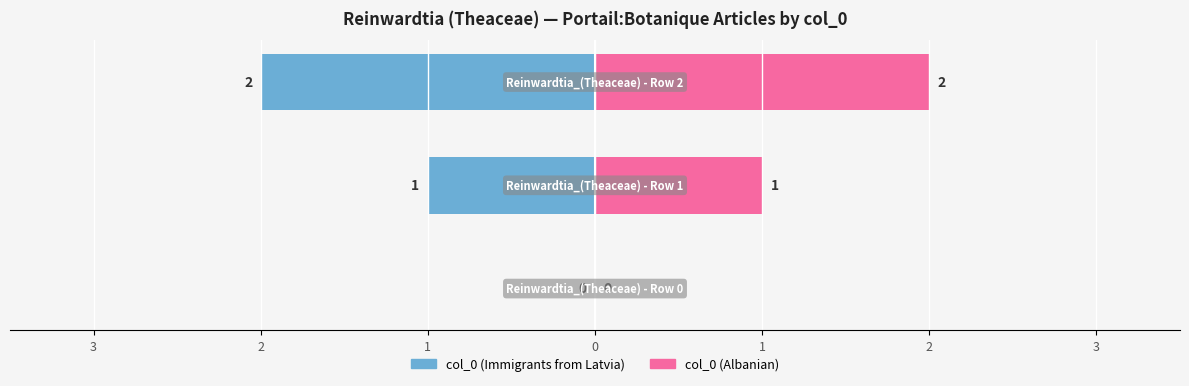

List the series in order of their peak value, highest first.

col_0 (right), col_0 (left)